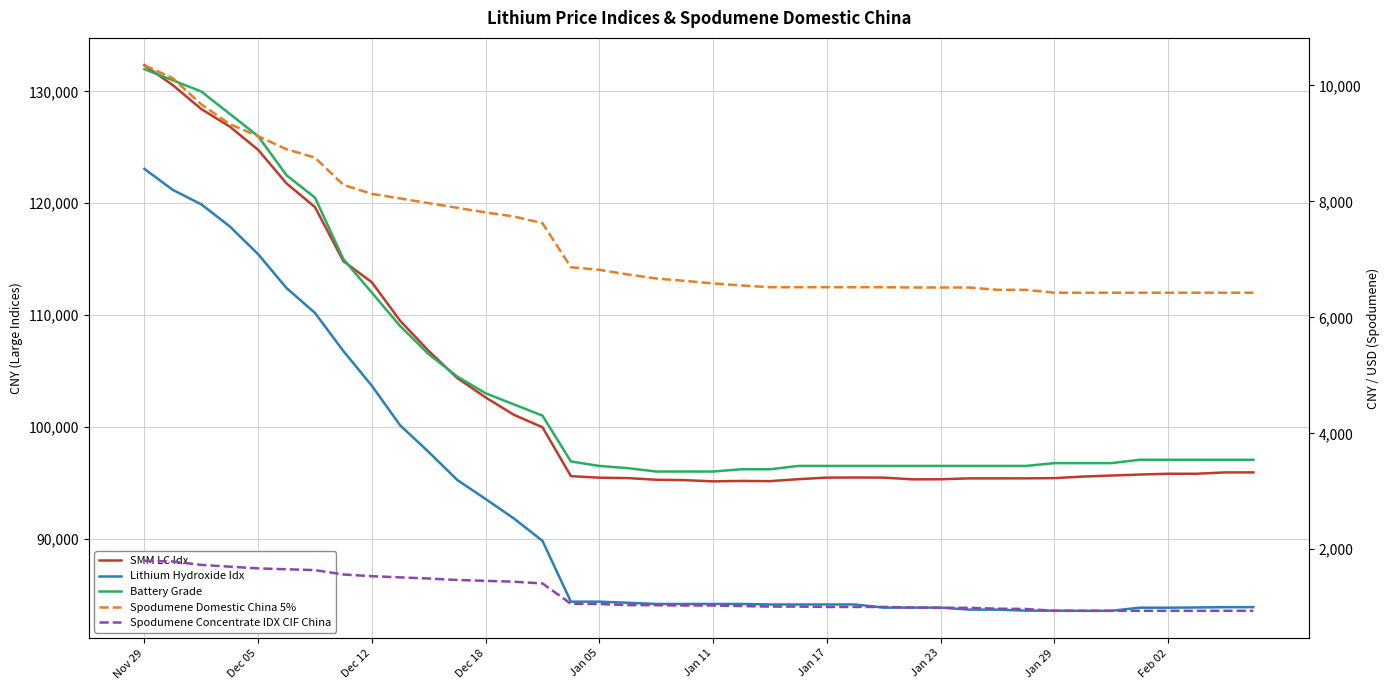

Which category has the lowest value in the Spodumene Domestic China 5% series?

Jan 29